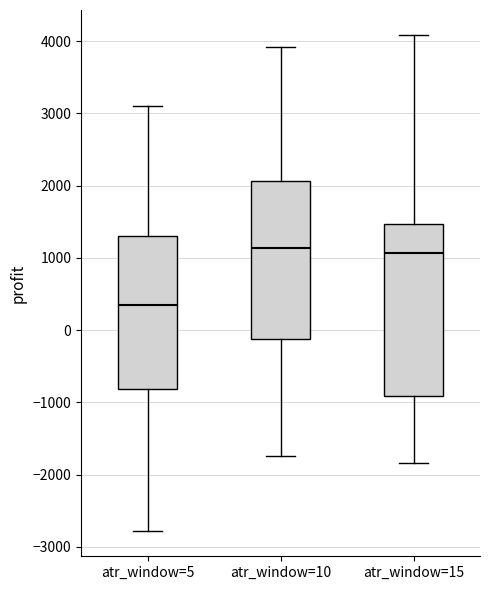

Reading left to right, read every box against the y-axis: the position of its median line, the range the box covers, and the ends of its whiskers. The values are not printed on the chart, so give them approximately, as read against the axis.

atr_window=5: median 300, box -800 to 1300, whiskers -2800 to 3100
atr_window=10: median 1100, box -100 to 2100, whiskers -1700 to 3900
atr_window=15: median 1100, box -900 to 1500, whiskers -1800 to 4100